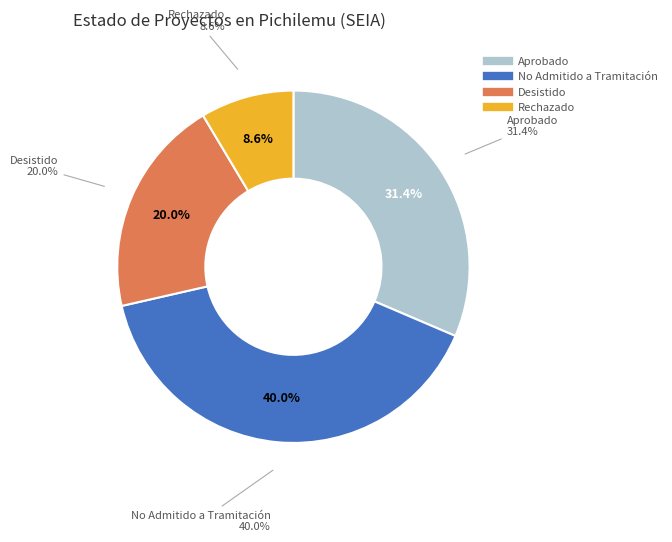

What percentage is NOT represented by Desistido?

80.0%